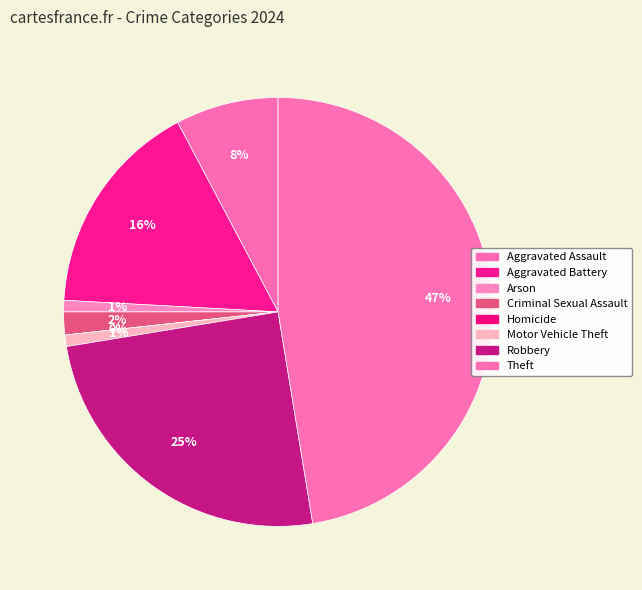

Which has a higher value, Aggravated Battery or Aggravated Assault?

Aggravated Battery